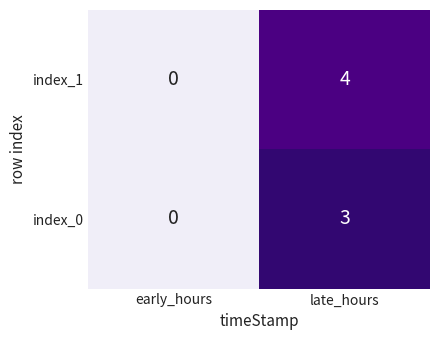

At late_hours, list the series in order from smallest to largest.

index_0, index_1